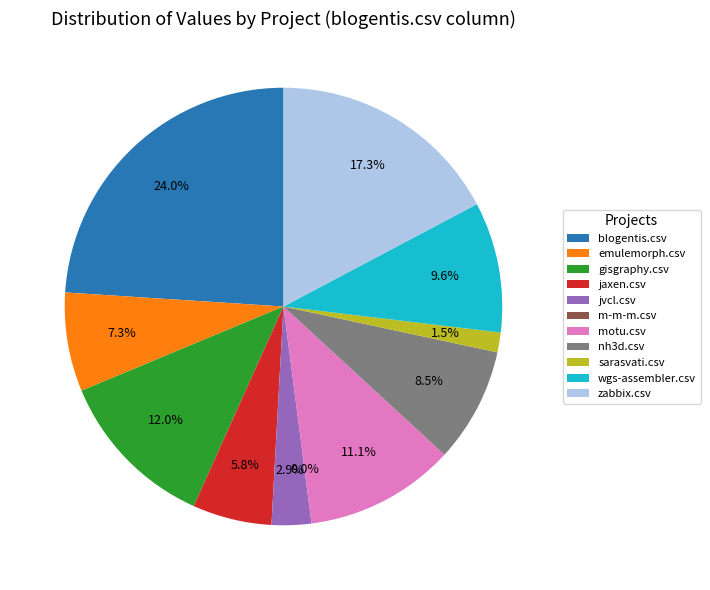

True or false: motu.csv accounts for 11% of the total.

True